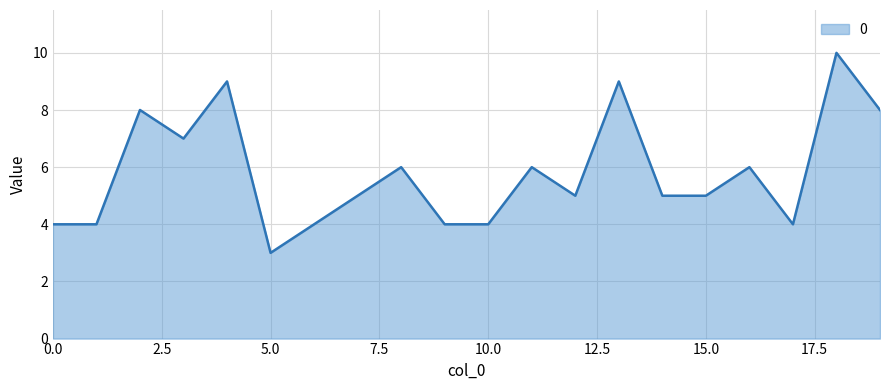

What is the minimum value shown in the chart?

3